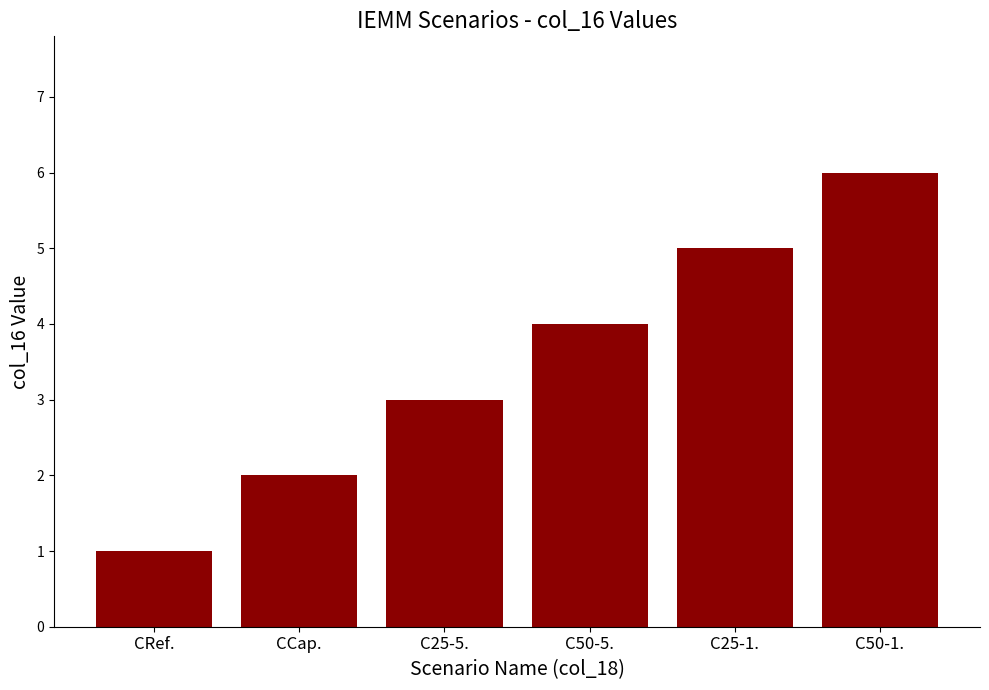

At which label is the value closest to 3?

C25-5.